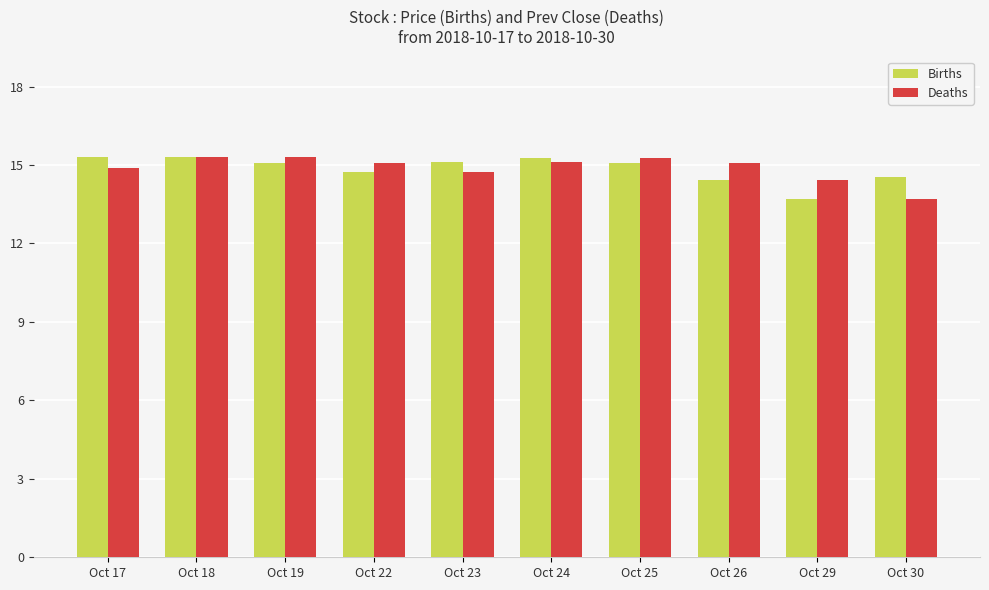

What is the difference between the Births values at Oct 18 and Oct 23?

0.2